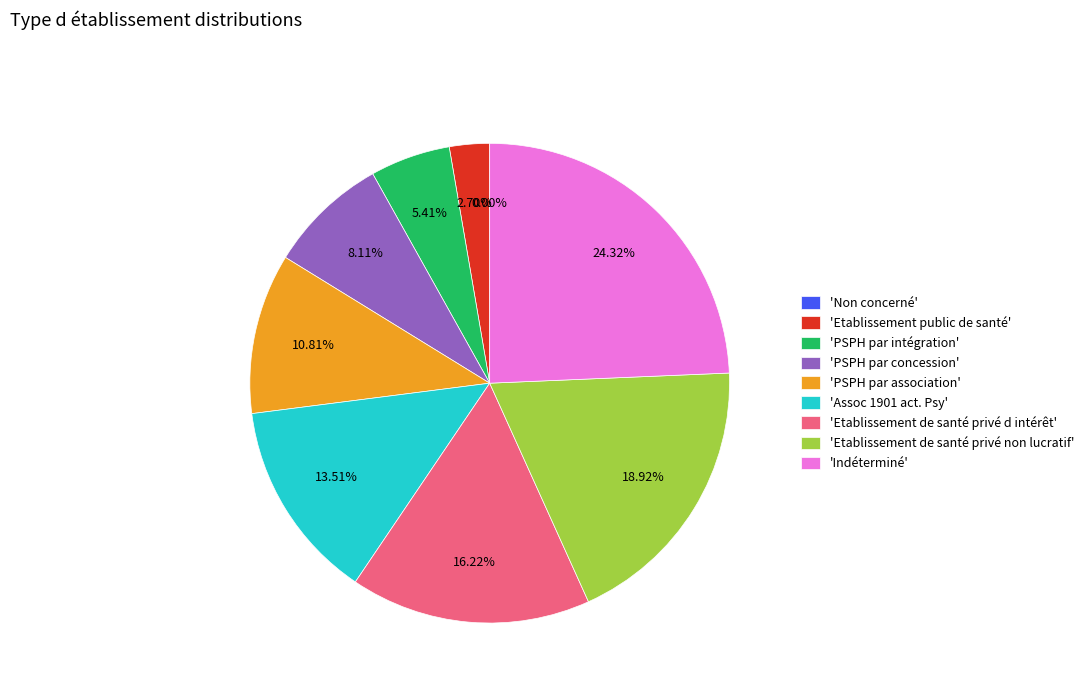

Approximately how many times larger is the value at Etablissement de santé privé non lucratif compared to Etablissement de santé privé d intérêt?

1.2